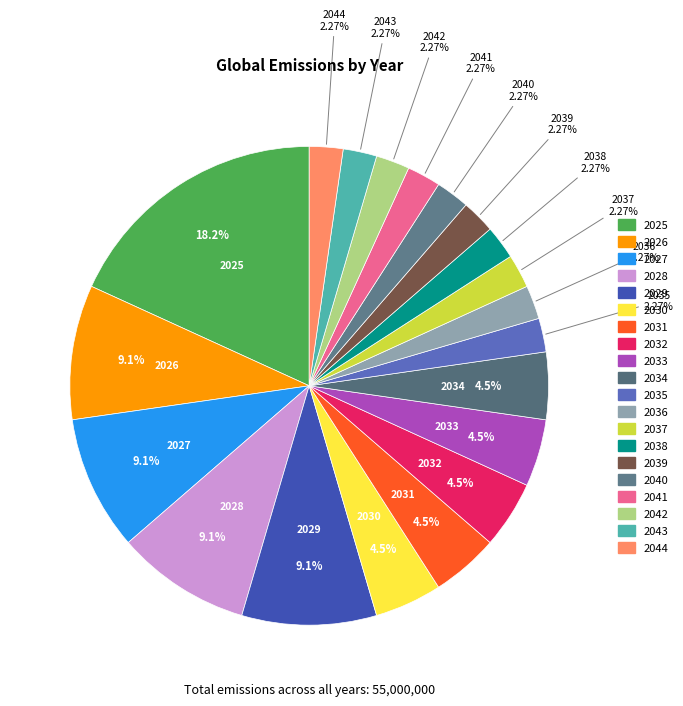

Is there any slice that represents more than half of the pie?

No